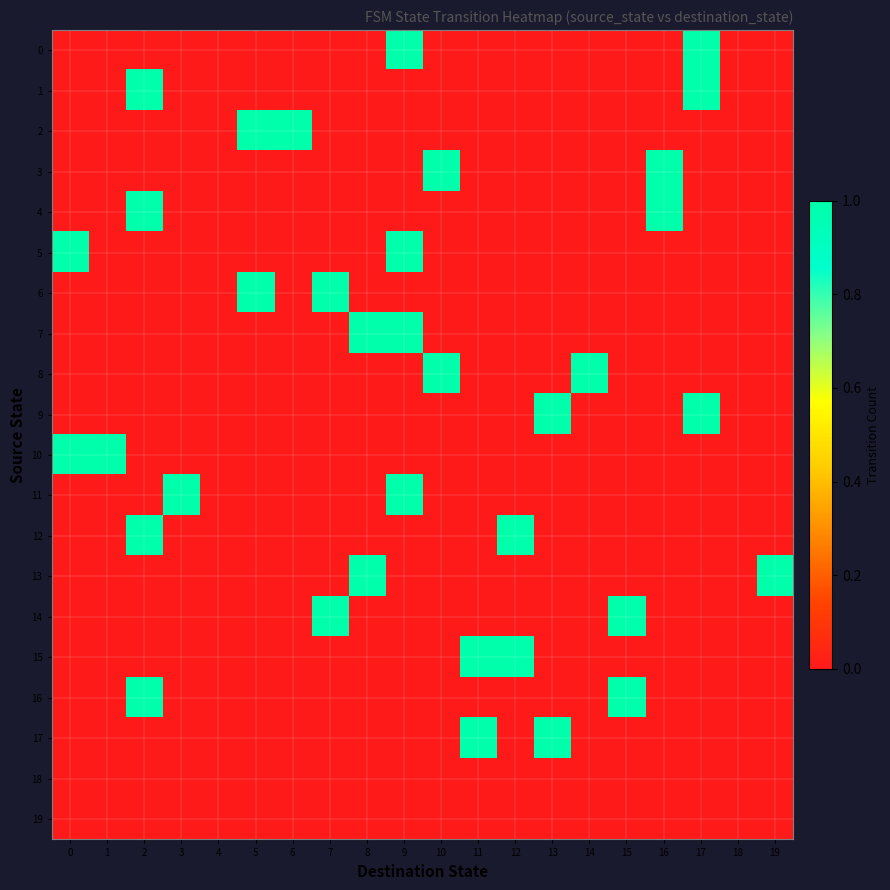

Reading right to left, extract all data points from this chart.

0: 19=0	18=0	17=1	16=0	15=0	14=0	13=0	12=0	11=0	10=0	9=1	8=0	7=0	6=0	5=0	4=0	3=0	2=0	1=0	0=0
1: 19=0	18=0	17=1	16=0	15=0	14=0	13=0	12=0	11=0	10=0	9=0	8=0	7=0	6=0	5=0	4=0	3=0	2=1	1=0	0=0
2: 19=0	18=0	17=0	16=0	15=0	14=0	13=0	12=0	11=0	10=0	9=0	8=0	7=0	6=1	5=1	4=0	3=0	2=0	1=0	0=0
3: 19=0	18=0	17=0	16=1	15=0	14=0	13=0	12=0	11=0	10=1	9=0	8=0	7=0	6=0	5=0	4=0	3=0	2=0	1=0	0=0
4: 19=0	18=0	17=0	16=1	15=0	14=0	13=0	12=0	11=0	10=0	9=0	8=0	7=0	6=0	5=0	4=0	3=0	2=1	1=0	0=0
5: 19=0	18=0	17=0	16=0	15=0	14=0	13=0	12=0	11=0	10=0	9=1	8=0	7=0	6=0	5=0	4=0	3=0	2=0	1=0	0=1
6: 19=0	18=0	17=0	16=0	15=0	14=0	13=0	12=0	11=0	10=0	9=0	8=0	7=1	6=0	5=1	4=0	3=0	2=0	1=0	0=0
7: 19=0	18=0	17=0	16=0	15=0	14=0	13=0	12=0	11=0	10=0	9=1	8=1	7=0	6=0	5=0	4=0	3=0	2=0	1=0	0=0
8: 19=0	18=0	17=0	16=0	15=0	14=1	13=0	12=0	11=0	10=1	9=0	8=0	7=0	6=0	5=0	4=0	3=0	2=0	1=0	0=0
9: 19=0	18=0	17=1	16=0	15=0	14=0	13=1	12=0	11=0	10=0	9=0	8=0	7=0	6=0	5=0	4=0	3=0	2=0	1=0	0=0
10: 19=0	18=0	17=0	16=0	15=0	14=0	13=0	12=0	11=0	10=0	9=0	8=0	7=0	6=0	5=0	4=0	3=0	2=0	1=1	0=1
11: 19=0	18=0	17=0	16=0	15=0	14=0	13=0	12=0	11=0	10=0	9=1	8=0	7=0	6=0	5=0	4=0	3=1	2=0	1=0	0=0
12: 19=0	18=0	17=0	16=0	15=0	14=0	13=0	12=1	11=0	10=0	9=0	8=0	7=0	6=0	5=0	4=0	3=0	2=1	1=0	0=0
13: 19=1	18=0	17=0	16=0	15=0	14=0	13=0	12=0	11=0	10=0	9=0	8=1	7=0	6=0	5=0	4=0	3=0	2=0	1=0	0=0
14: 19=0	18=0	17=0	16=0	15=1	14=0	13=0	12=0	11=0	10=0	9=0	8=0	7=1	6=0	5=0	4=0	3=0	2=0	1=0	0=0
15: 19=0	18=0	17=0	16=0	15=0	14=0	13=0	12=1	11=1	10=0	9=0	8=0	7=0	6=0	5=0	4=0	3=0	2=0	1=0	0=0
16: 19=0	18=0	17=0	16=0	15=1	14=0	13=0	12=0	11=0	10=0	9=0	8=0	7=0	6=0	5=0	4=0	3=0	2=1	1=0	0=0
17: 19=0	18=0	17=0	16=0	15=0	14=0	13=1	12=0	11=1	10=0	9=0	8=0	7=0	6=0	5=0	4=0	3=0	2=0	1=0	0=0
18: 19=0	18=0	17=0	16=0	15=0	14=0	13=0	12=0	11=0	10=0	9=0	8=0	7=0	6=0	5=0	4=0	3=0	2=0	1=0	0=0
19: 19=0	18=0	17=0	16=0	15=0	14=0	13=0	12=0	11=0	10=0	9=0	8=0	7=0	6=0	5=0	4=0	3=0	2=0	1=0	0=0